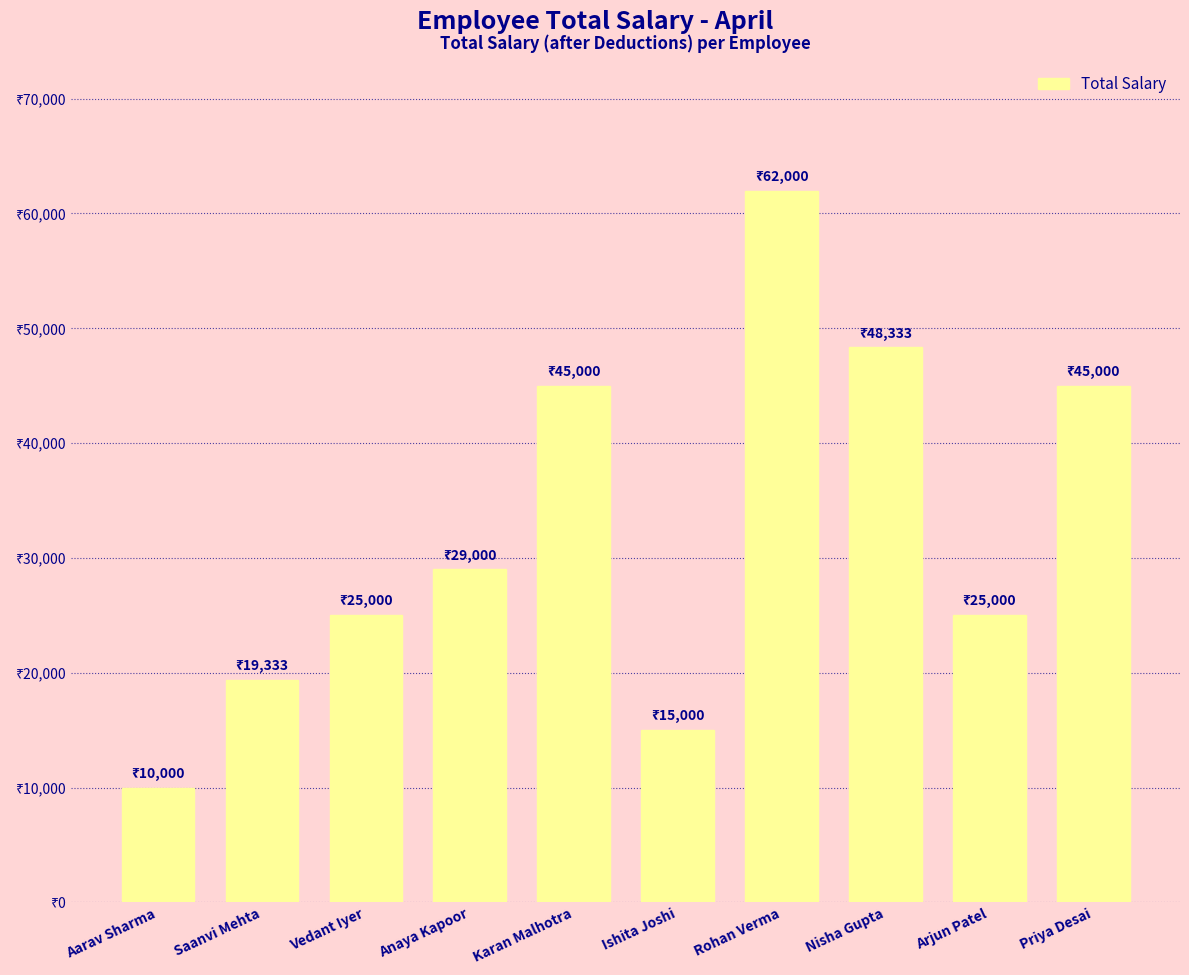

What is the ratio of the value at Anaya Kapoor to the value at Ishita Joshi?

1.9